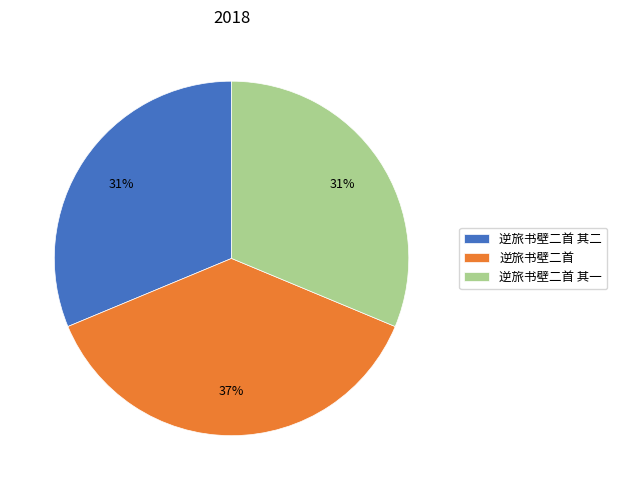

What is the ratio of the value at 逆旅书壁二首 其二 to the value at 逆旅书壁二首?

0.8